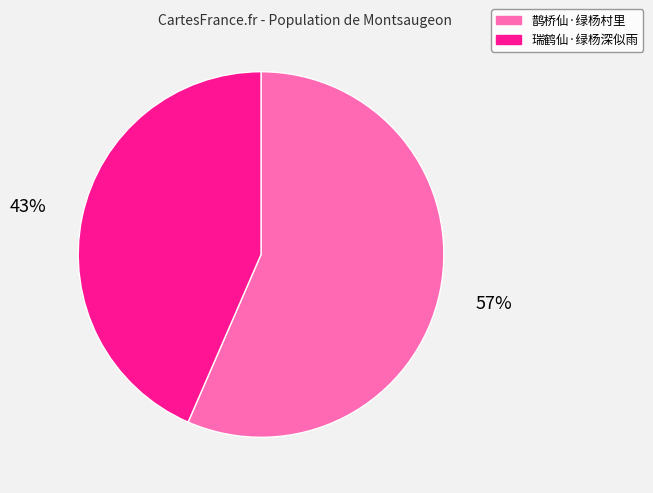

Which slice is the smallest?

瑞鹤仙·绿杨深似雨